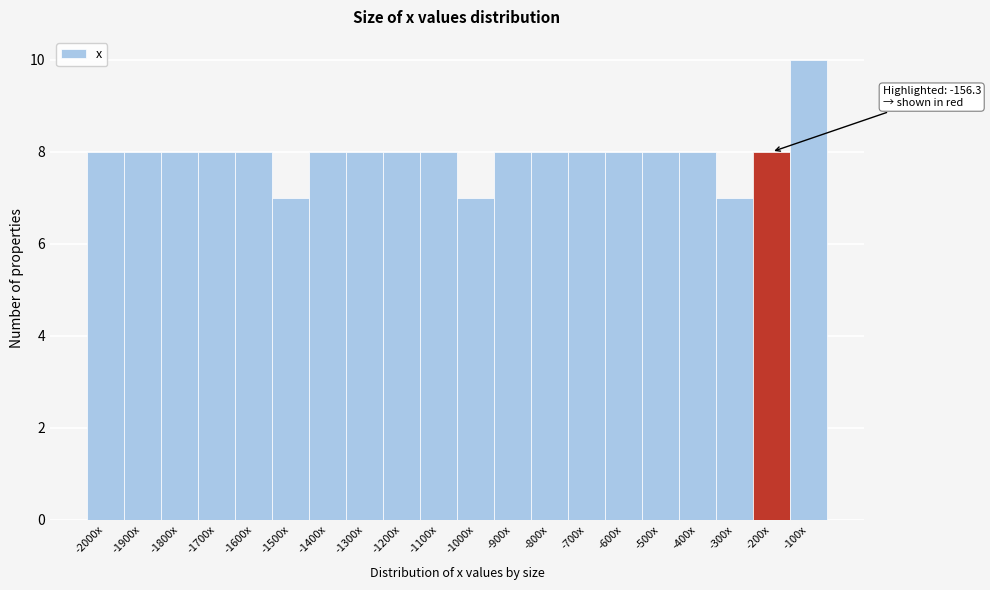

Reading right to left, what are all the values shown in this chart?

10	8	7	8	8	8	8	8	8	7	8	8	8	8	7	8	8	8	8	8